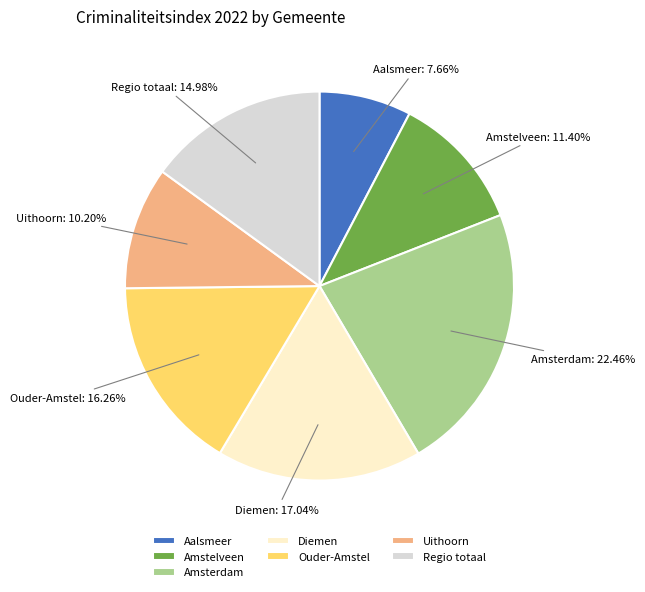

Does Regio totaal represent more than half of the total?

No